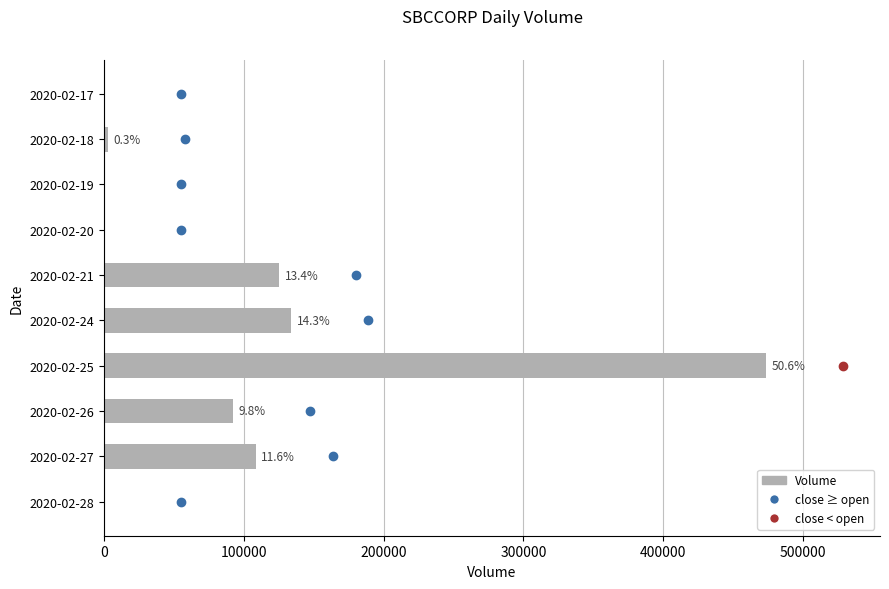

Are the bars horizontal?

Yes